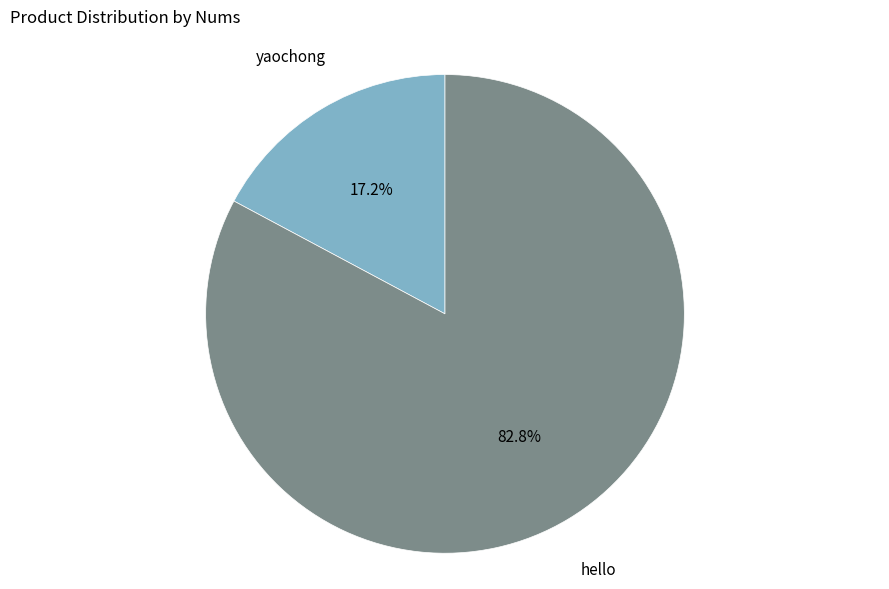

Does any single category account for the majority?

Yes